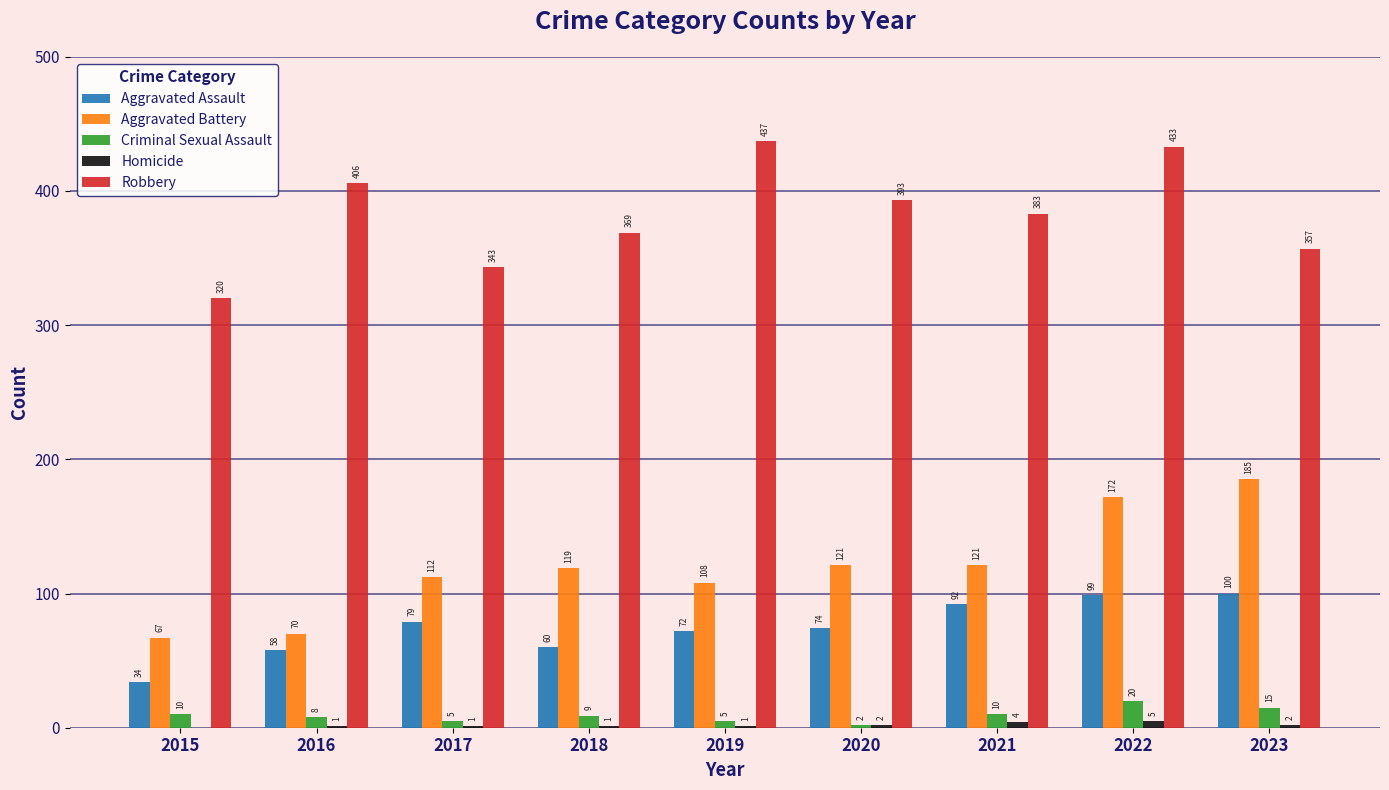

Between 2016 and 2021, which series saw the biggest shift?

Aggravated Battery